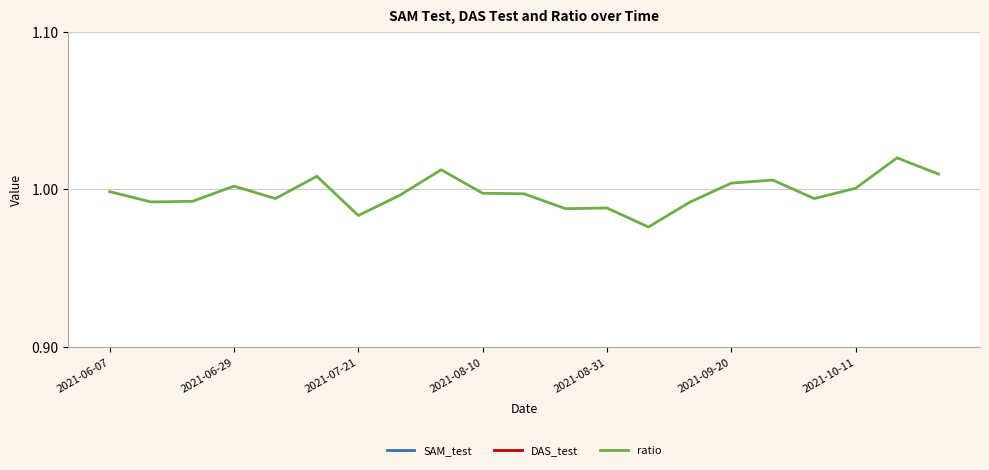

The value of ratio at 2021-10-11 is 1.7. True or false?

False